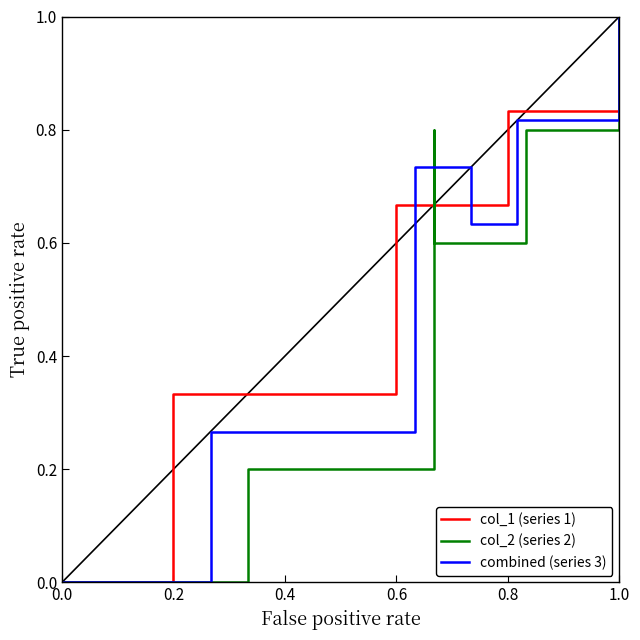

What is the value of the col_1 (series 1) point at the 6th from the left?

0.8